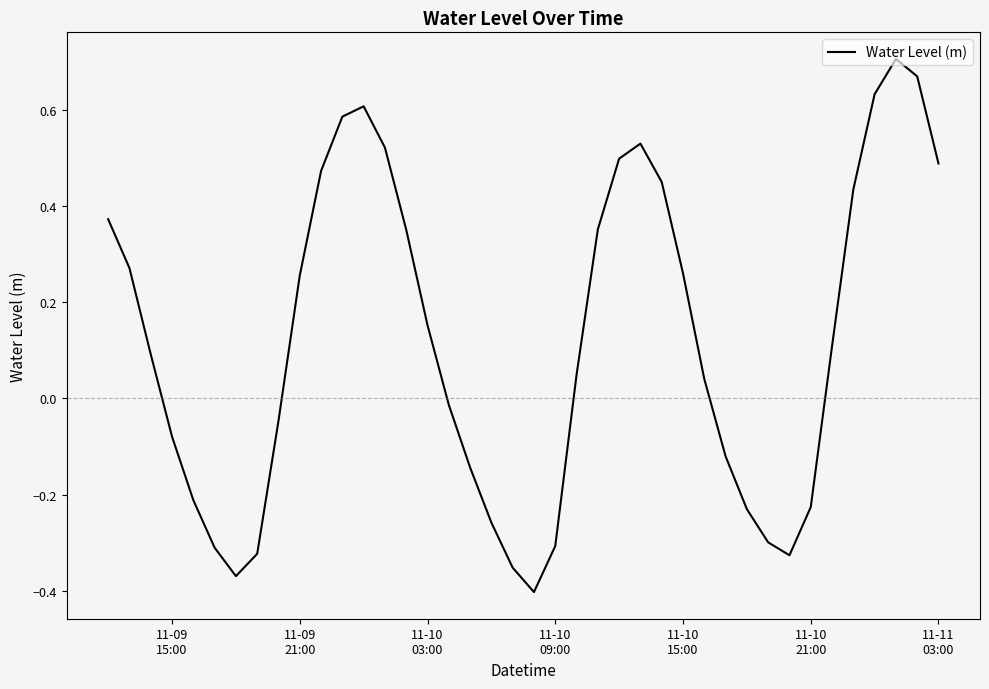

What is the difference between the maximum and minimum values?

1.1